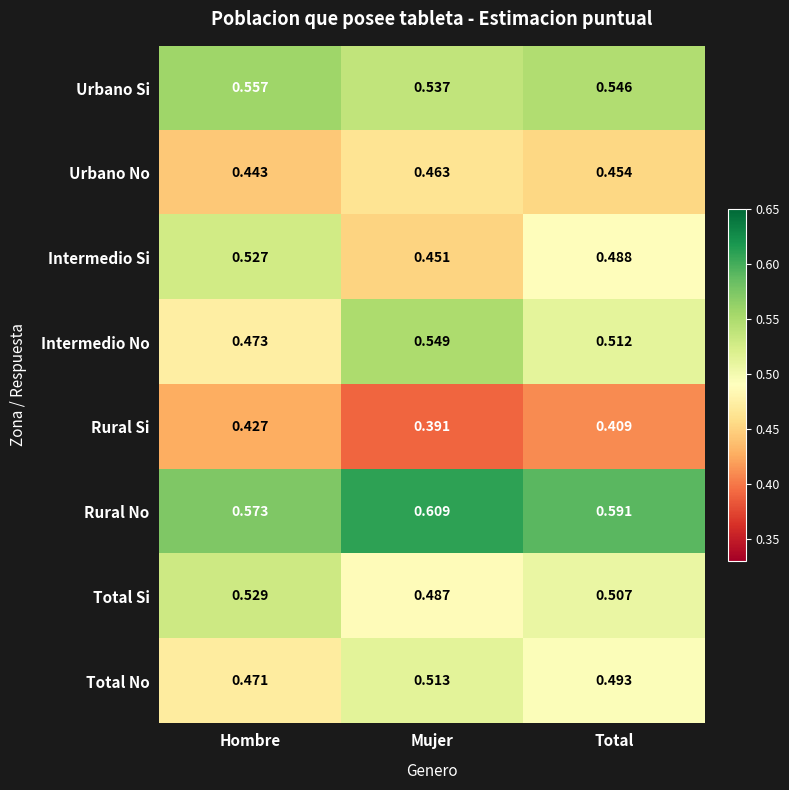

Which series has the largest total across all categories?

Rural No